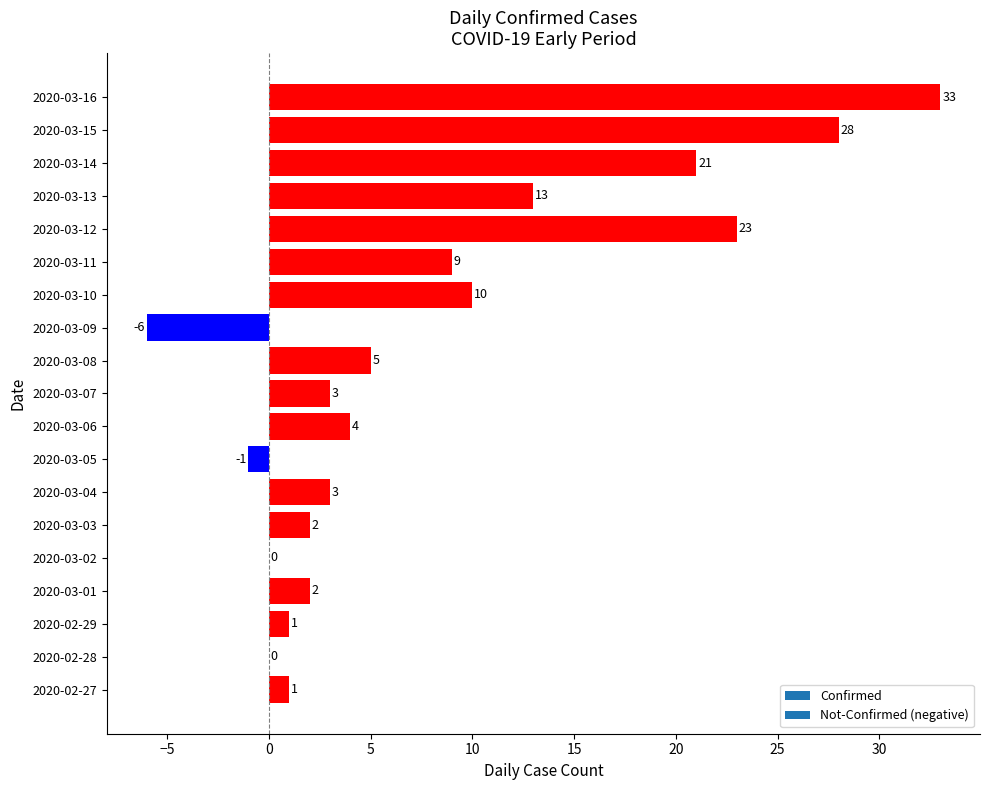

What is the change in value from 2020-02-29 to 2020-03-13?

+12